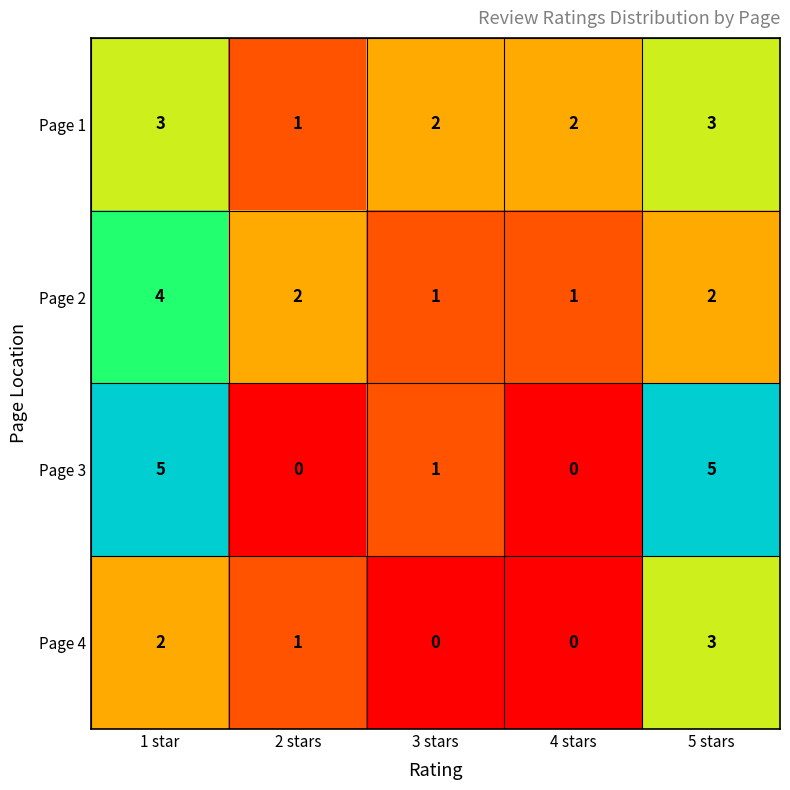

Is it true that Page 3 equals 5 at 5 stars?

True